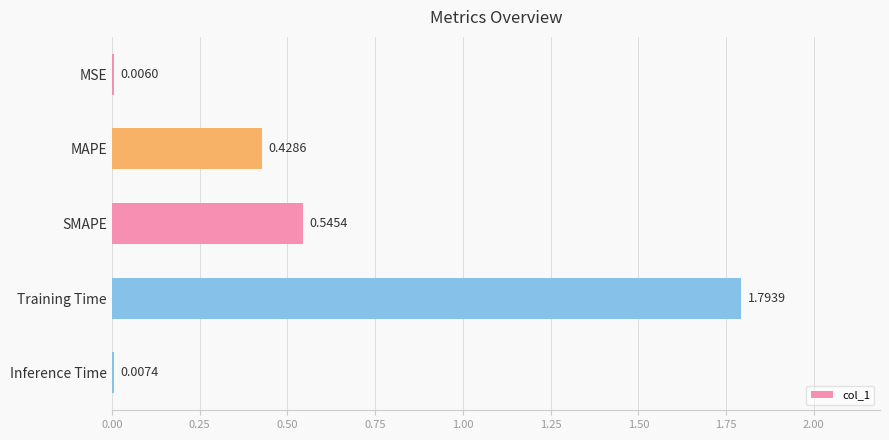

What is the average value?

0.6